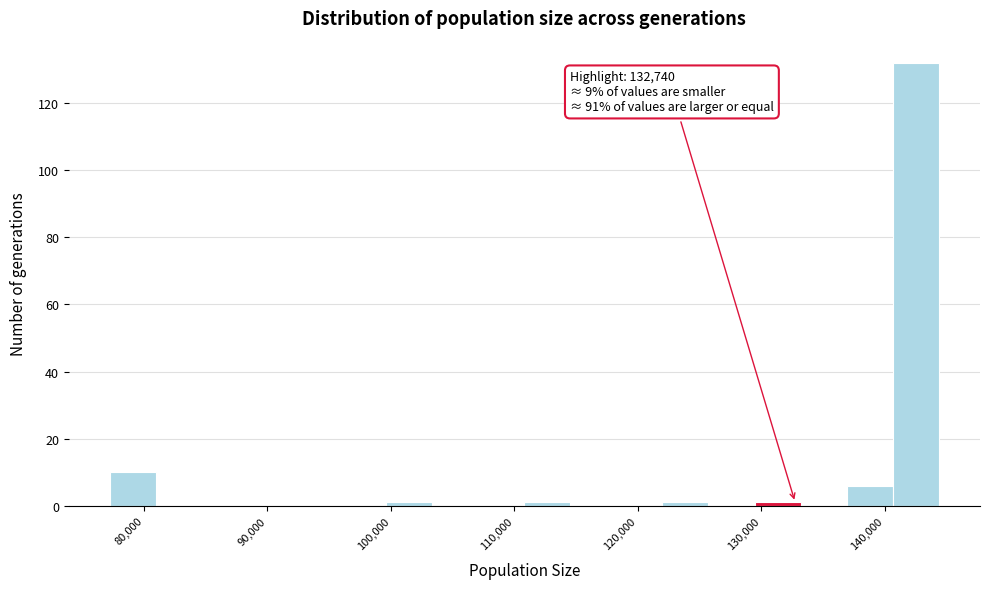

Read against the x-axis, roughly where is the centre of the tallest bar?

142000